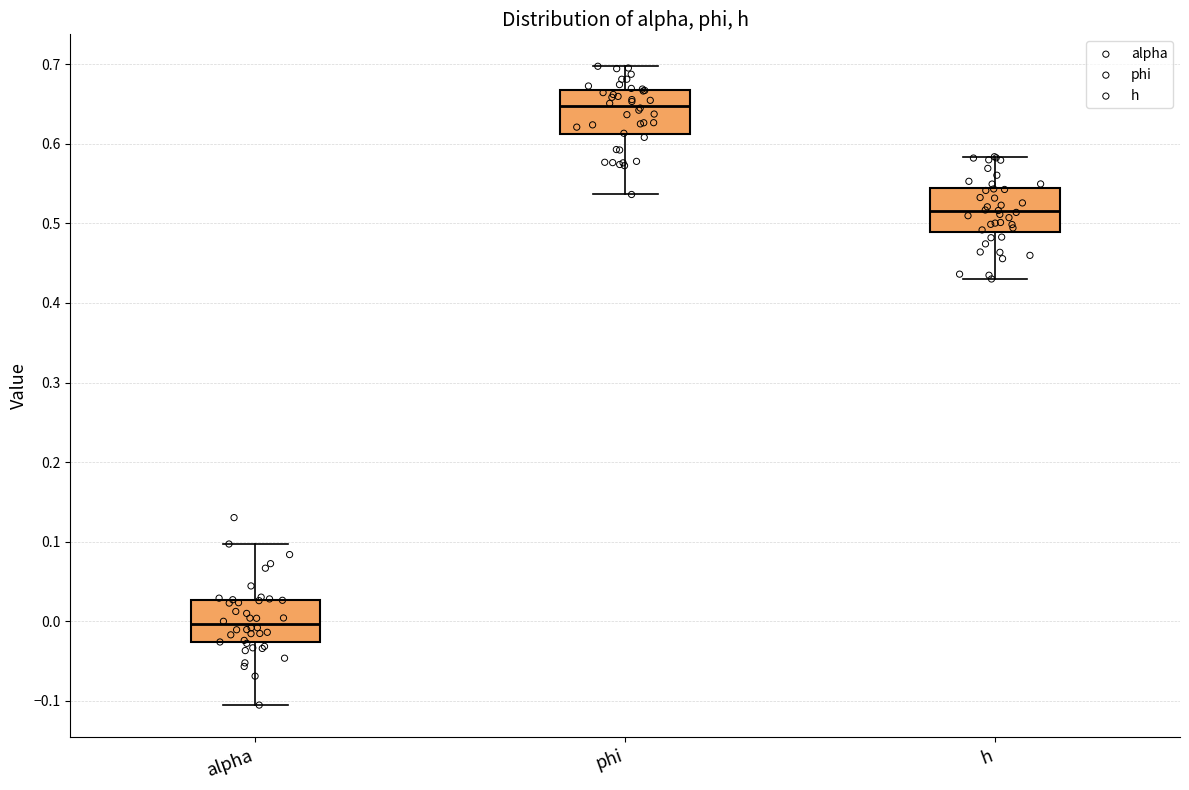

Reading left to right, transcribe this box plot: for each box, give where its median line is, the range the box spans, and where its two whiskers end, as read against the y-axis. The values are not printed on the chart, so give them approximately, as read against the axis.

alpha: median 0.00, box -0.03 to 0.03, whiskers -0.11 to 0.10
phi: median 0.65, box 0.61 to 0.67, whiskers 0.54 to 0.70
h: median 0.51, box 0.49 to 0.54, whiskers 0.43 to 0.58